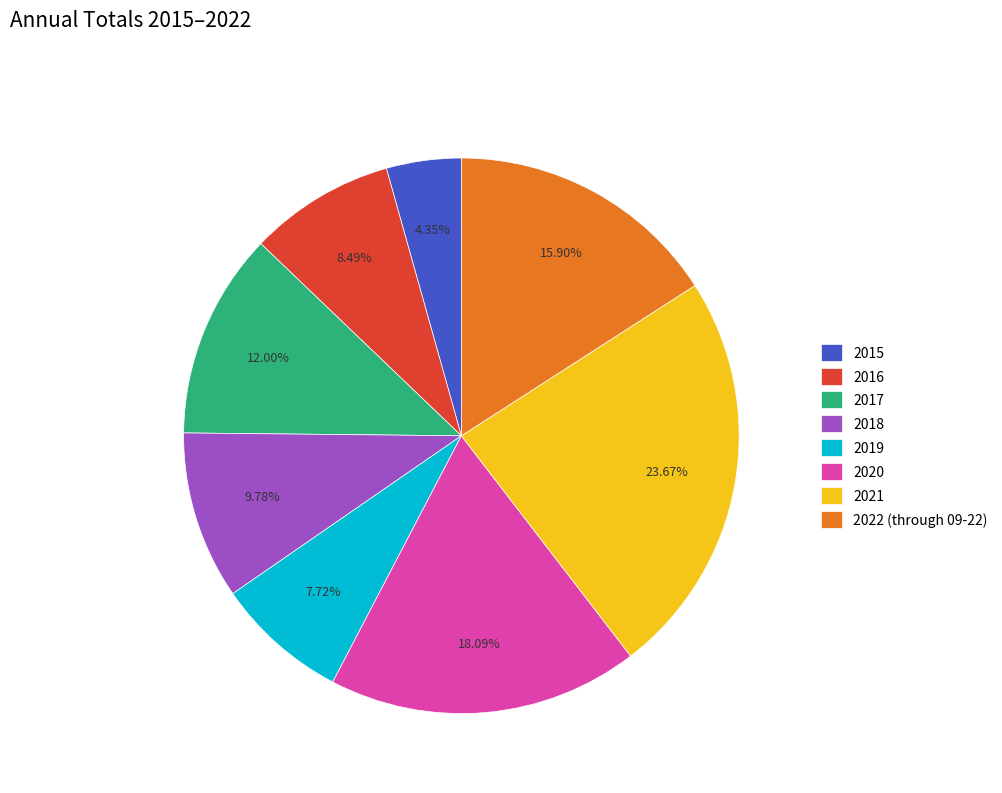

What is the ratio of the value at 2018 to the value at 2020?

0.5